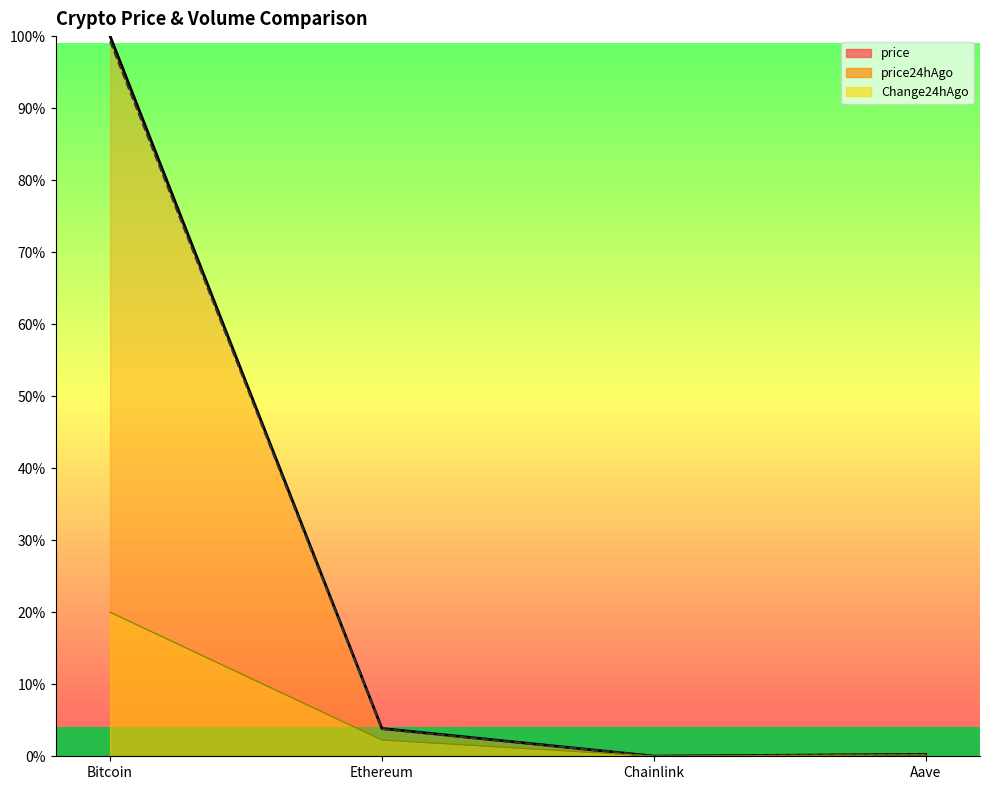

What is the difference between the second highest and minimum values in the price_line series?

3.8